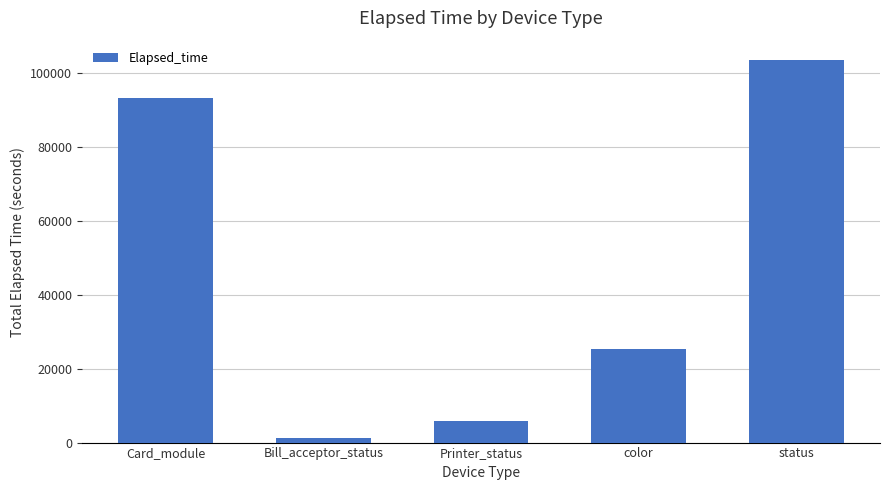

How many data points are less than 25451?

2